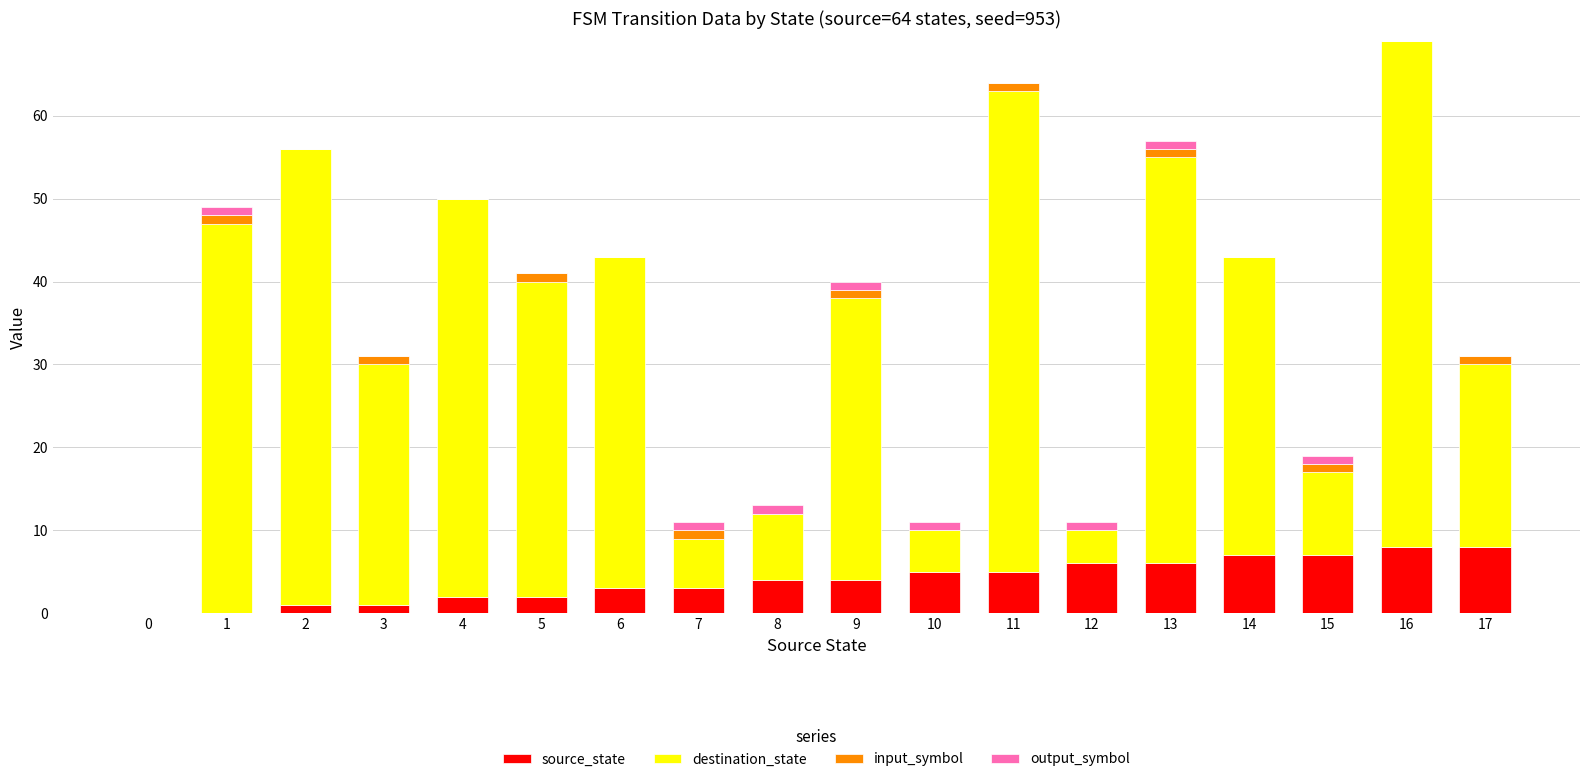

What is the sum of all source_state values?

72